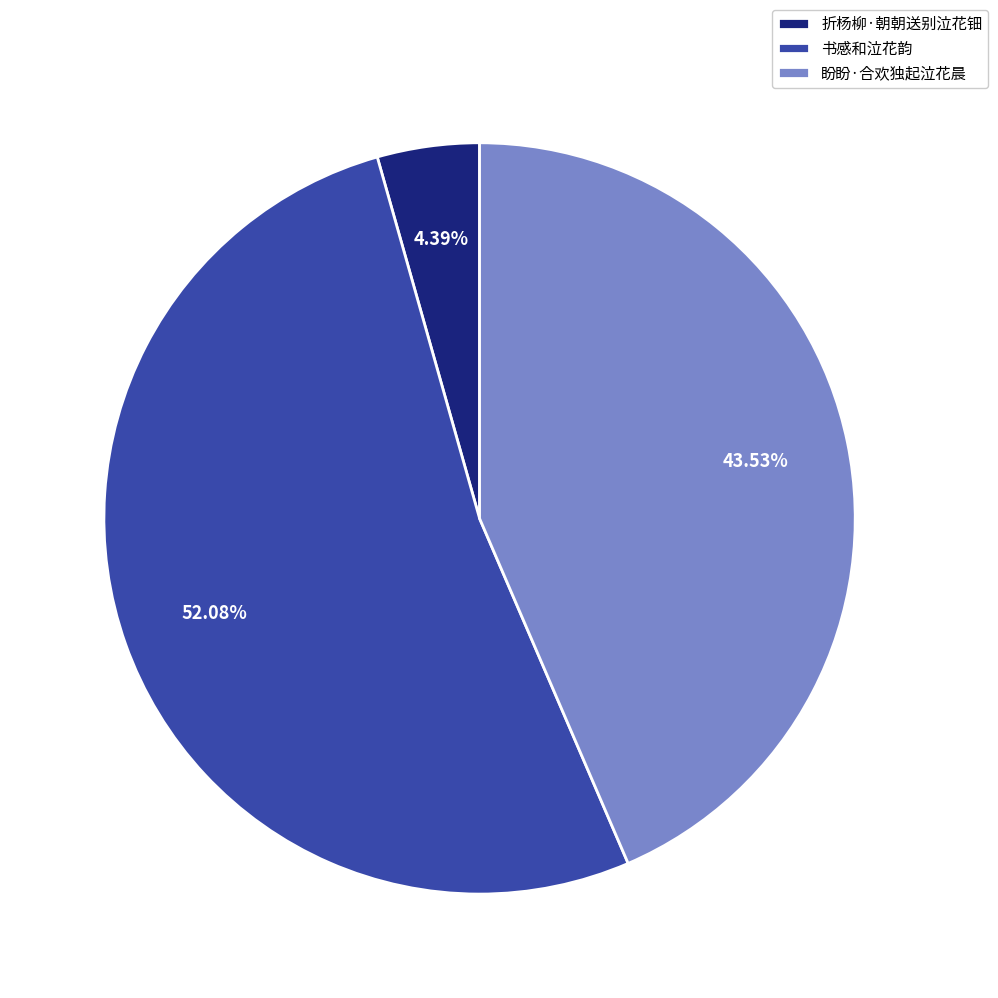

What percentage do 书感和泣花韵 and 盼盼·合欢独起泣花晨 together represent?

95.6%